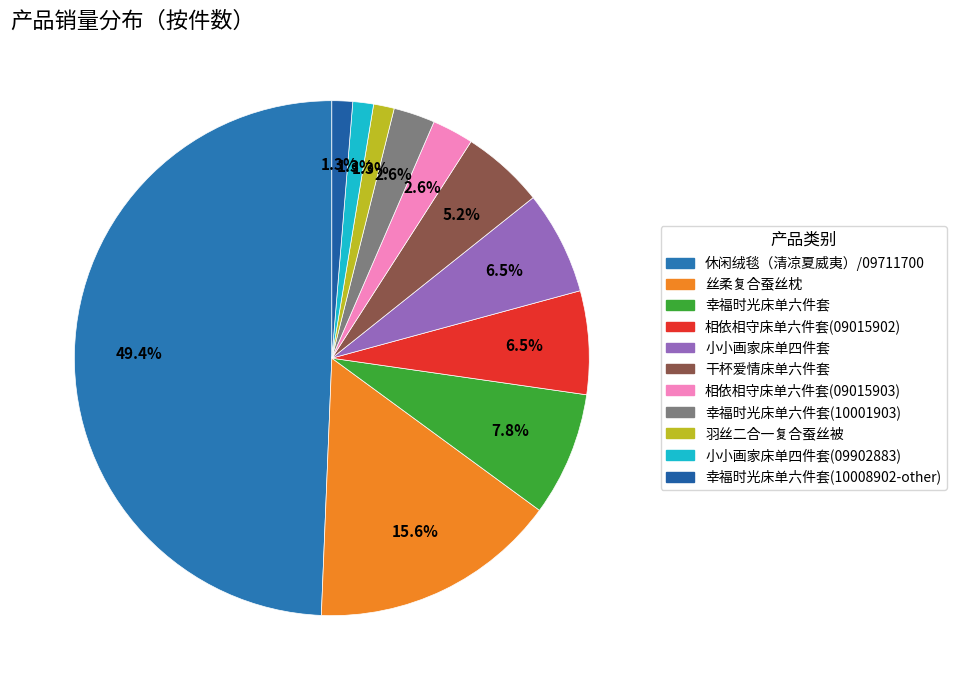

What is the largest slice in the pie chart?

休闲绒毯（清凉夏威夷）/09711700